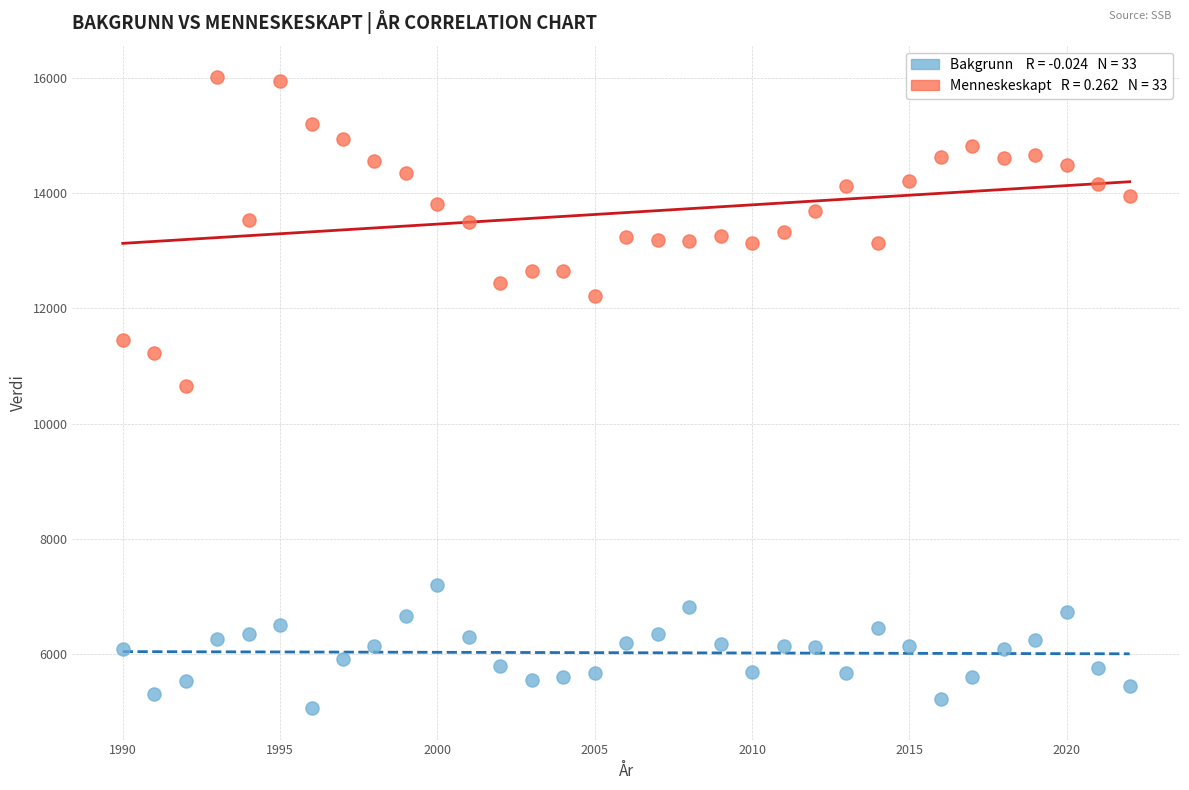

Across all data points, what is the range of Y values (max minus min)?

10953